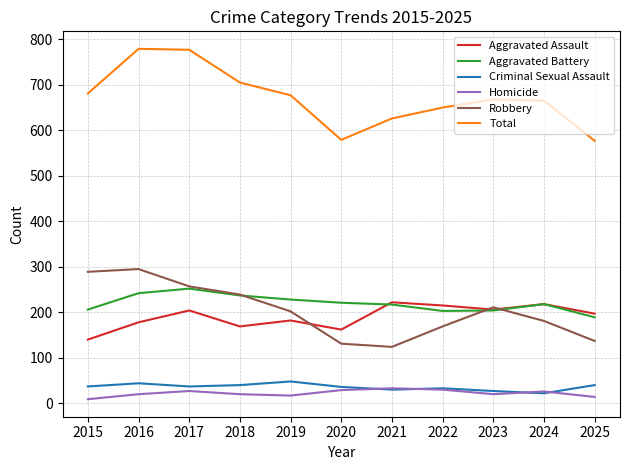

The value of Robbery at 2016 is 74. True or false?

False